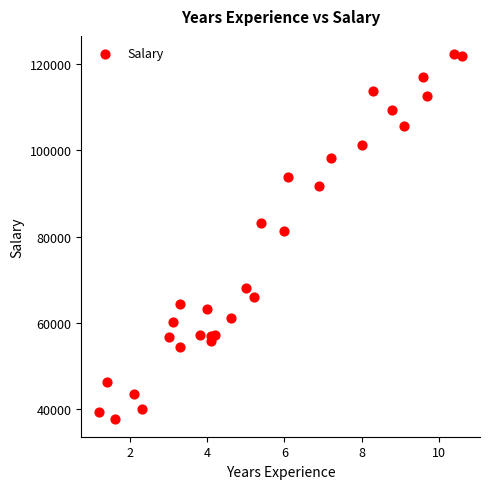

What Y value in the scatter plot is closest to 80062?

81364